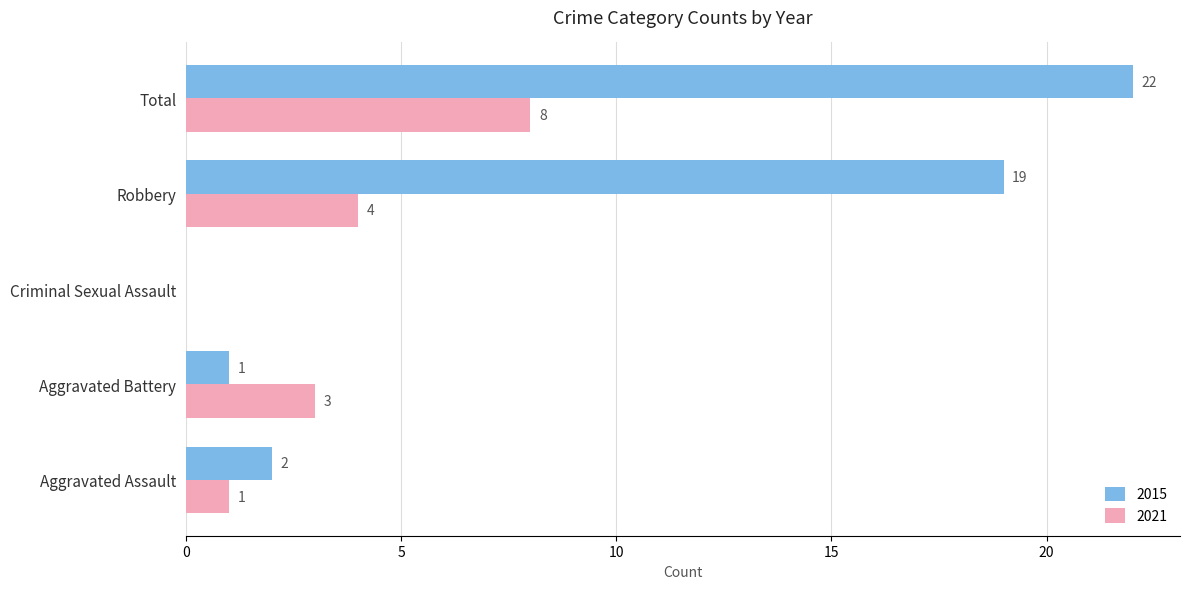

Is it true that 2015 equals 0 at Aggravated Assault?

False